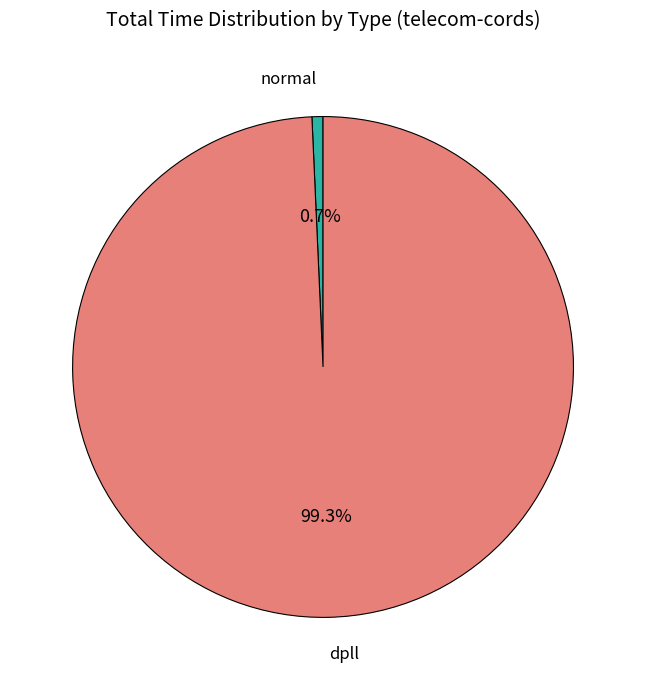

Which category has the smallest portion of the pie?

normal